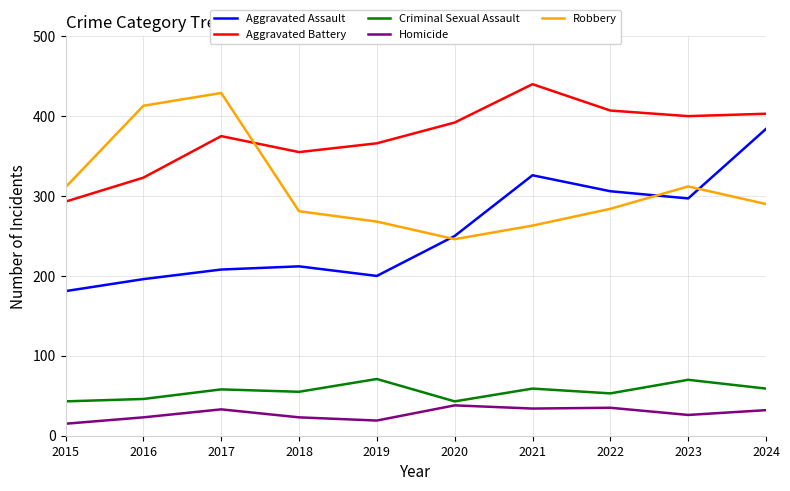

The value of Homicide at 2024 is 16. True or false?

False